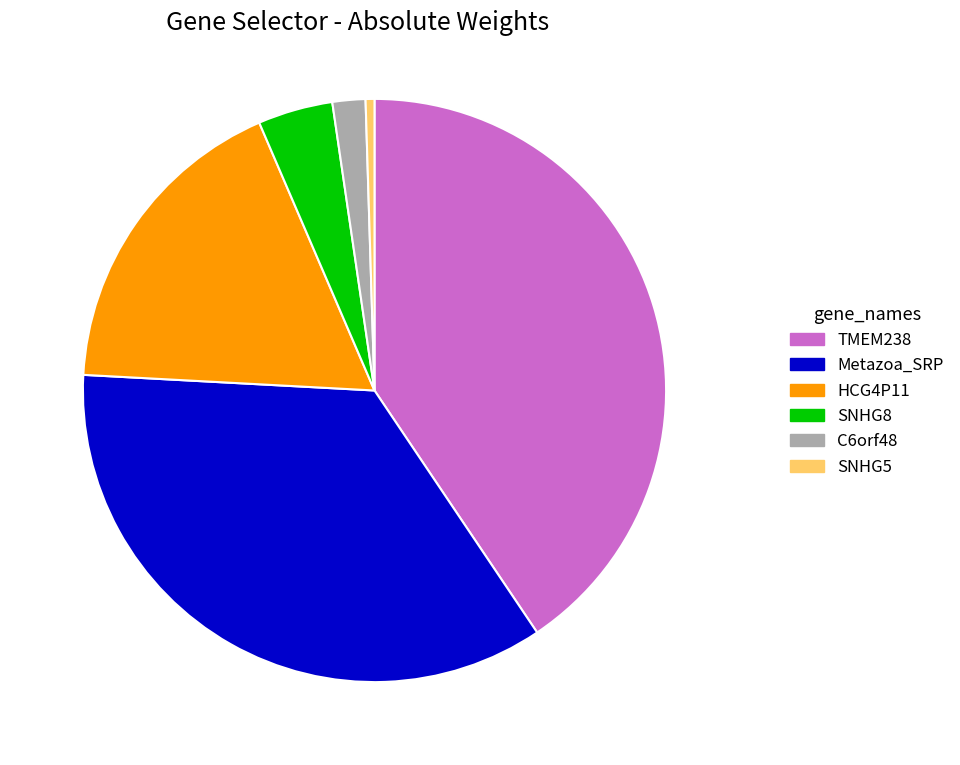

Between SNHG8 and Metazoa_SRP, which is larger?

Metazoa_SRP